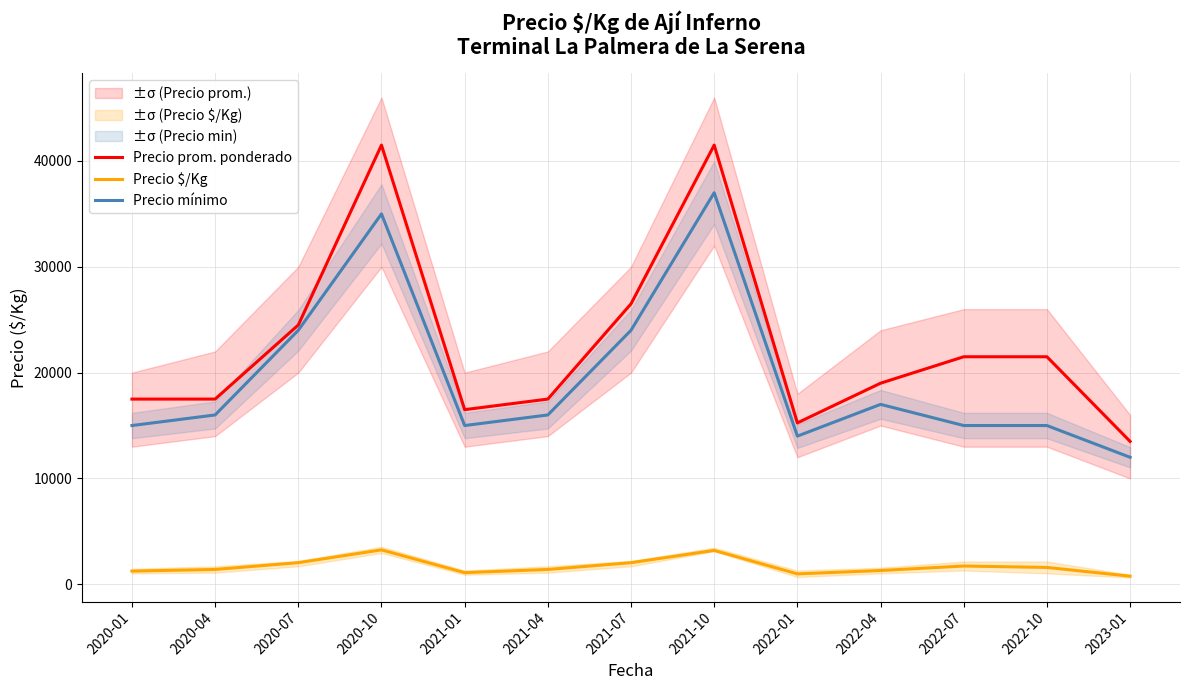

List the labels in order of Precio mínimo value, smallest first.

2023-01, 2022-01, 2020-01, 2021-01, 2022-07, 2022-10, 2020-04, 2021-04, 2022-04, 2020-07, 2021-07, 2020-10, 2021-10